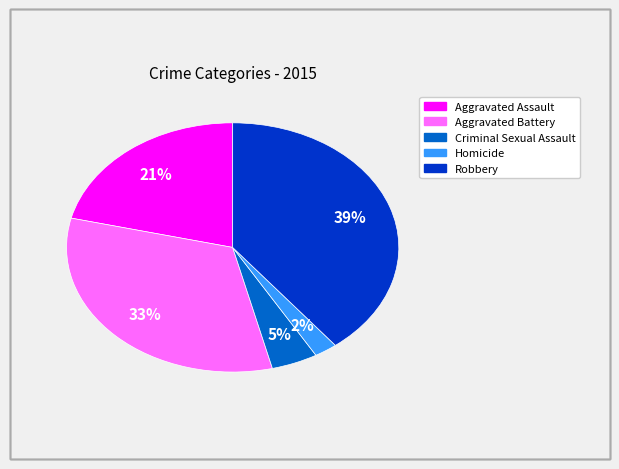

Rank the categories by value from highest to lowest.

Robbery, Aggravated Battery, Aggravated Assault, Criminal Sexual Assault, Homicide